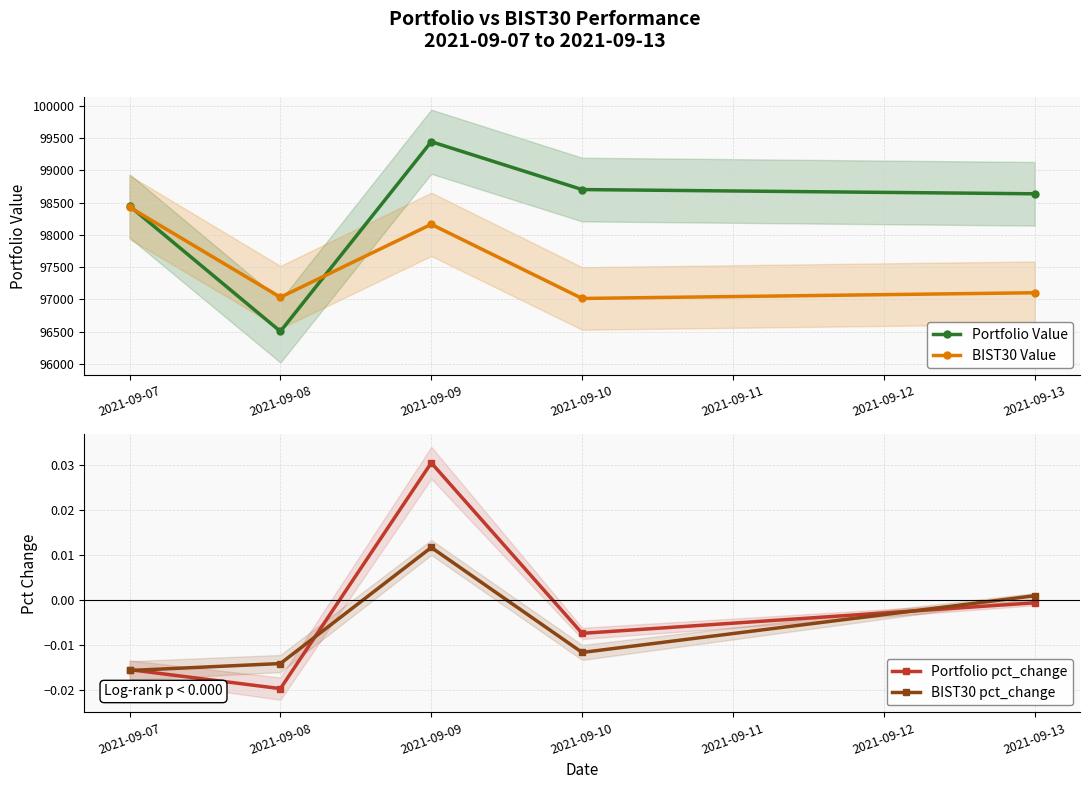

List the series in order of their peak value, lowest first.

BIST30 pct_change, Portfolio pct_change, BIST30 Value, Portfolio Value